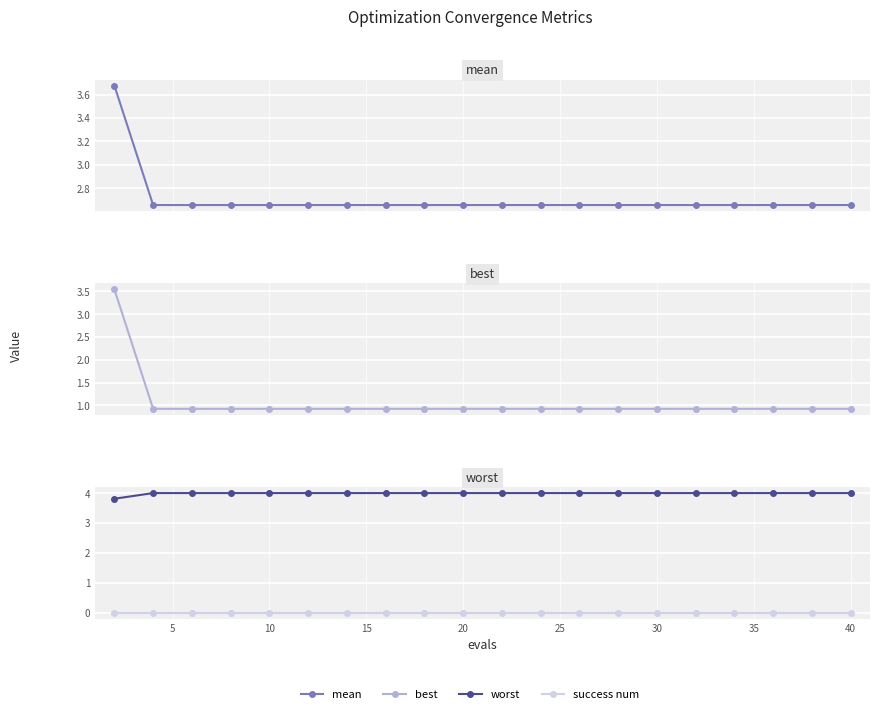

Reading left to right, what are all the values shown in this chart?

mean: 3.7	2.7	2.7	2.7	2.7	2.7	2.7	2.7	2.7	2.7	2.7	2.7	2.7	2.7	2.7	2.7	2.7	2.7	2.7	2.7
best: 3.5	0.9	0.9	0.9	0.9	0.9	0.9	0.9	0.9	0.9	0.9	0.9	0.9	0.9	0.9	0.9	0.9	0.9	0.9	0.9
worst: 3.8	4.0	4.0	4.0	4.0	4.0	4.0	4.0	4.0	4.0	4.0	4.0	4.0	4.0	4.0	4.0	4.0	4.0	4.0	4.0
success num: 0.0	0.0	0.0	0.0	0.0	0.0	0.0	0.0	0.0	0.0	0.0	0.0	0.0	0.0	0.0	0.0	0.0	0.0	0.0	0.0